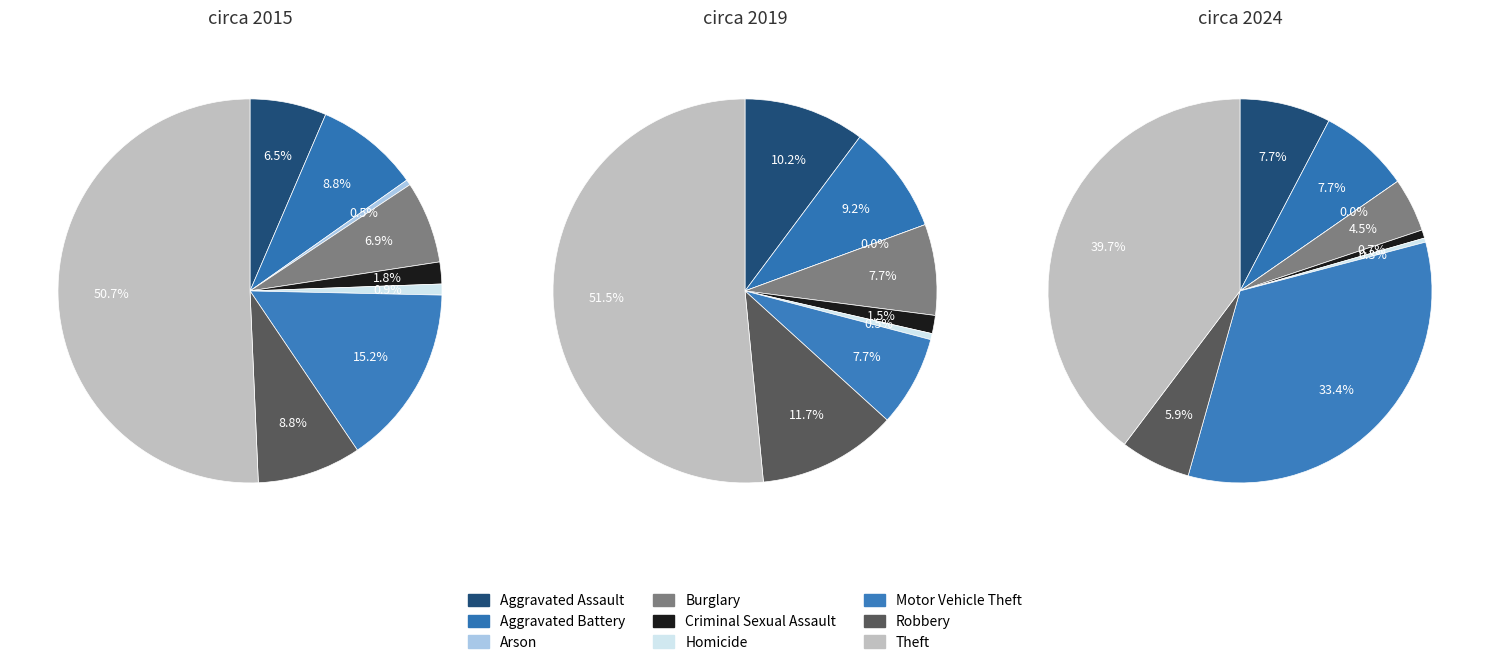

What percentage is the Motor Vehicle Theft slice, to the nearest percent?

8%